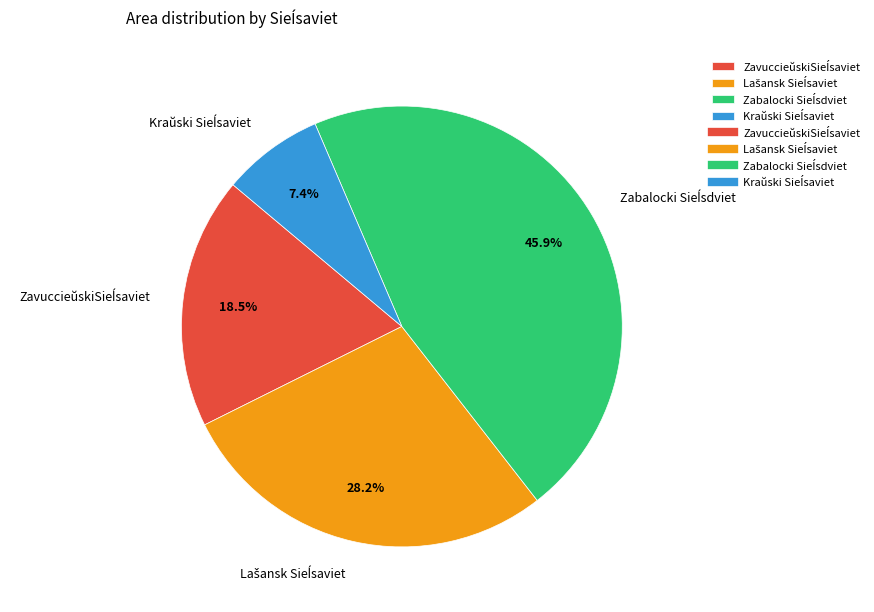

Combined, do Kraŭski Sieĺsaviet and Zabalocki Sieĺsdviet account for over 50%?

Yes